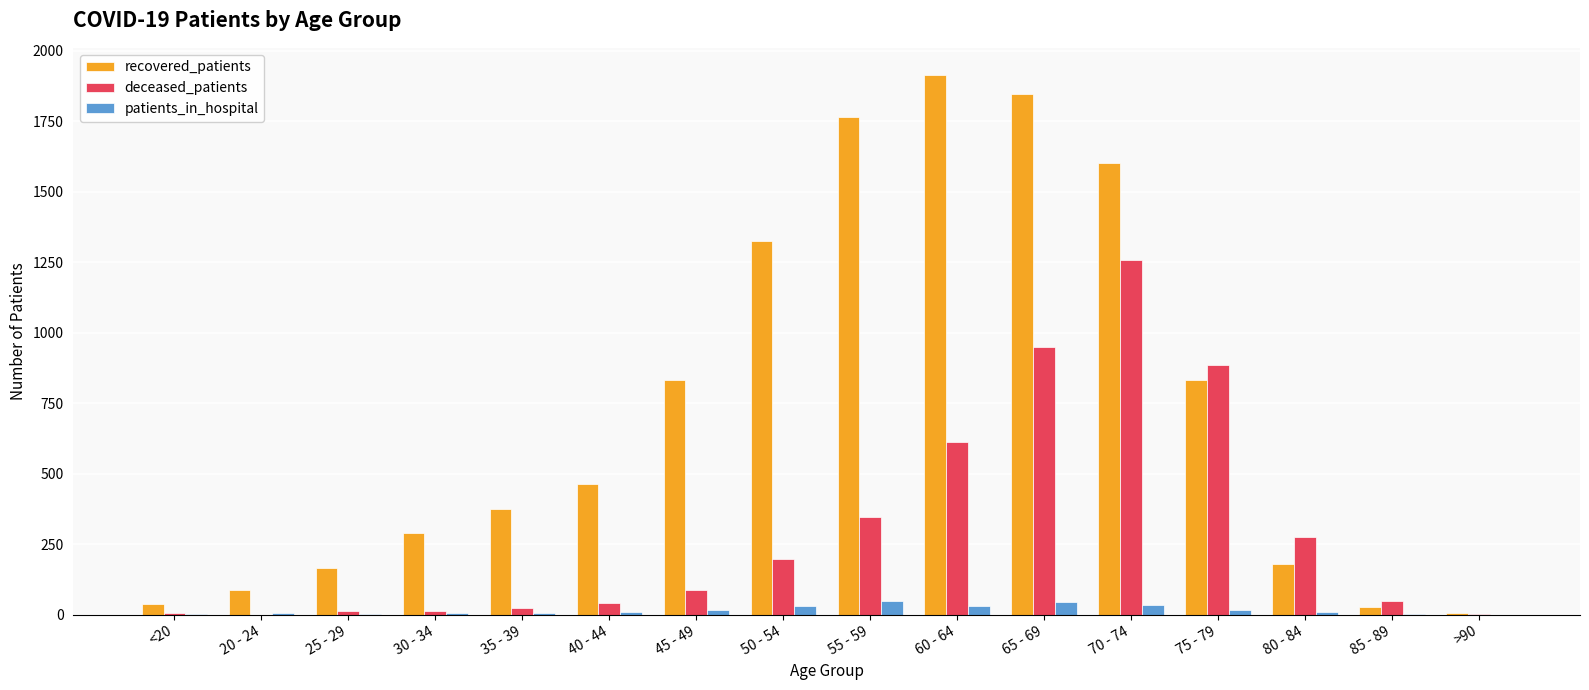

Are the bars grouped side by side (vs. stacked)?

Yes